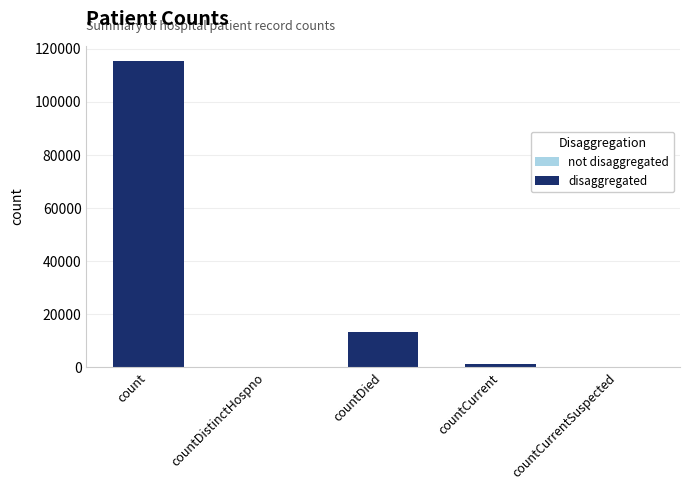

Is the value of disaggregated at count greater than the value of not disaggregated at countDied?

Yes